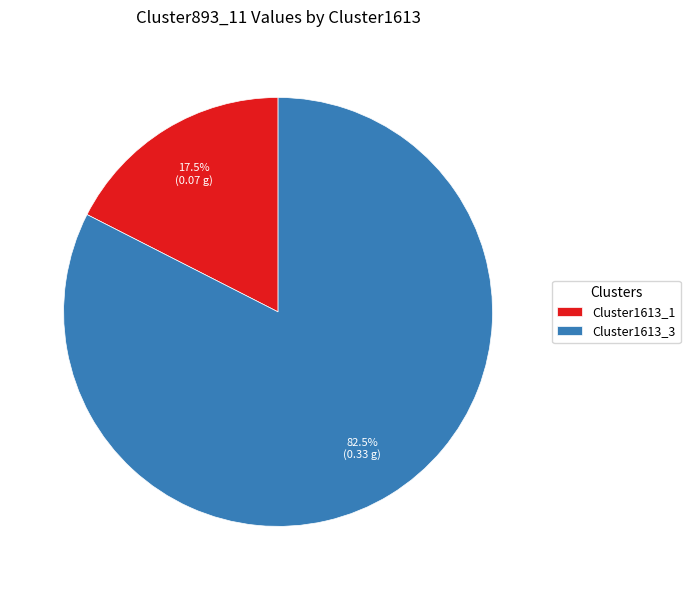

Rank the categories by value from lowest to highest.

Cluster1613_1, Cluster1613_3